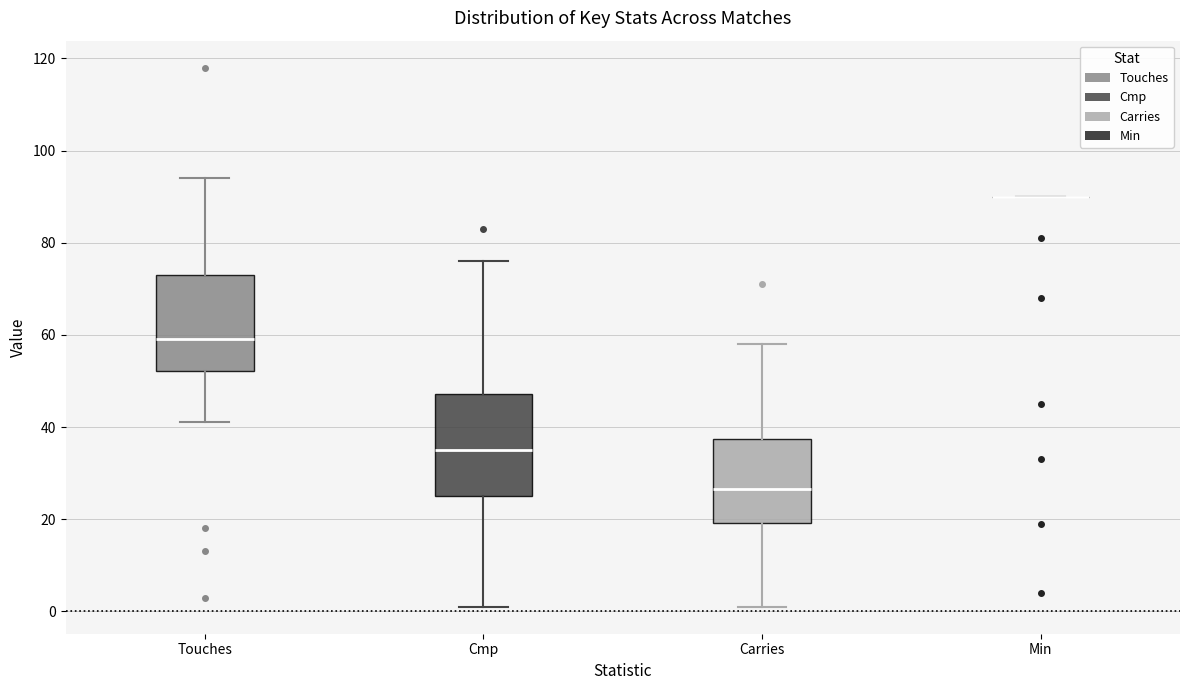

Reading left to right, read every box against the y-axis: the position of its median line, the range the box covers, and the ends of its whiskers. The values are not printed on the chart, so give them approximately, as read against the axis.

Touches: median 60, box 52 to 74, whiskers 42 to 94
Cmp: median 36, box 26 to 48, whiskers 2 to 76
Carries: median 26, box 20 to 38, whiskers 2 to 58
Min: box collapsed to a line at 90, whiskers 90 to 90